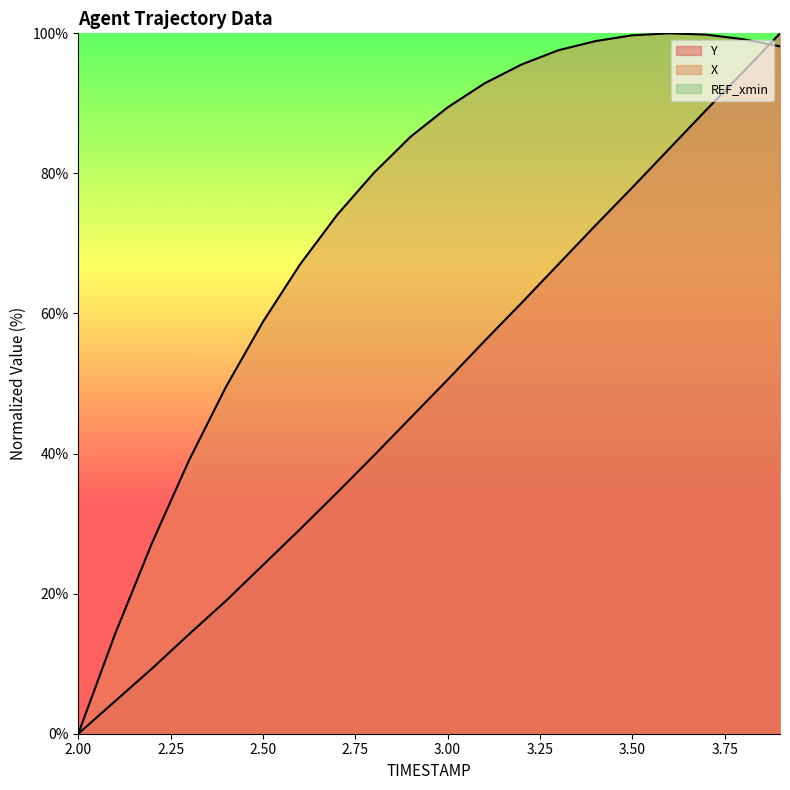

At which label is Y closest to 50?

3.0